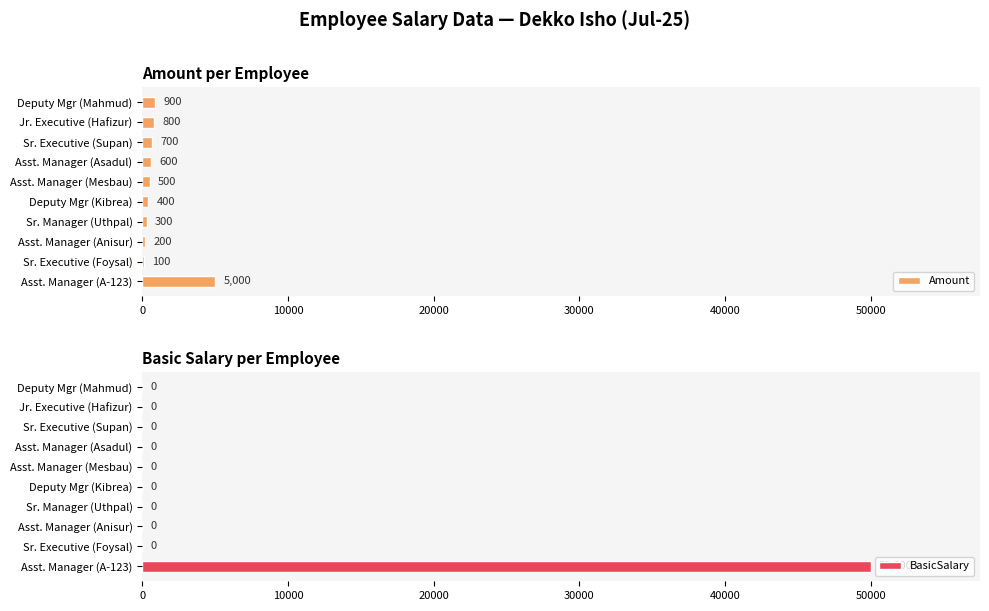

What value does the Amount series have at Sr. Executive (Supan)?

700